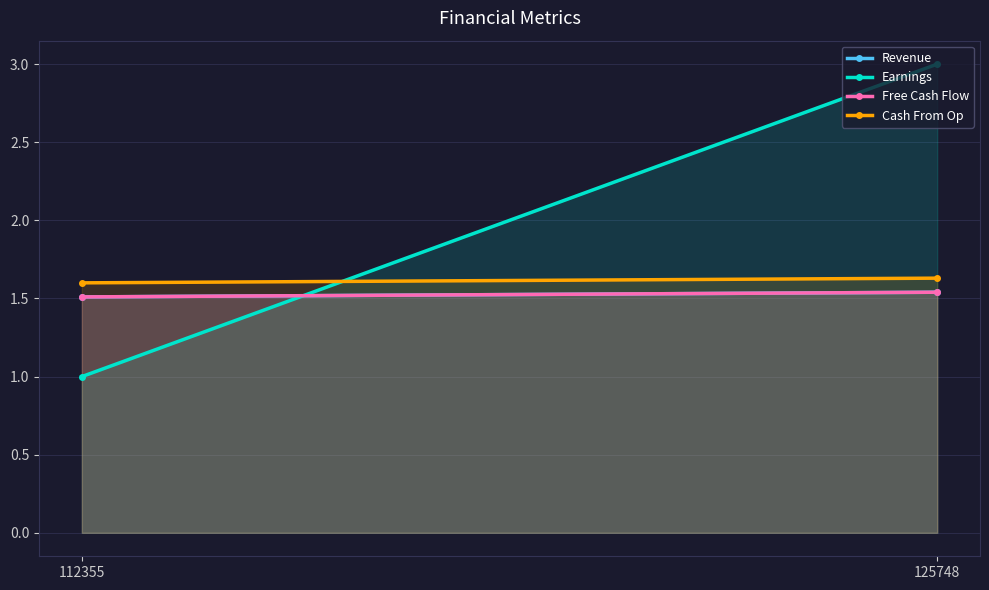

What value does the Cash From Op series have at 112355?

1.6